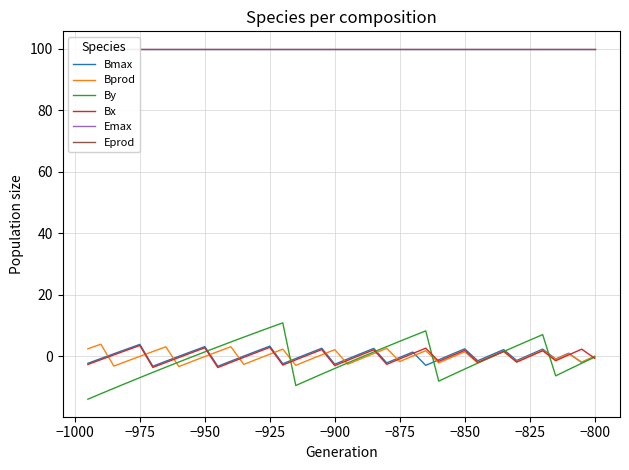

Does the chart display data point markers on the line(s)?

No